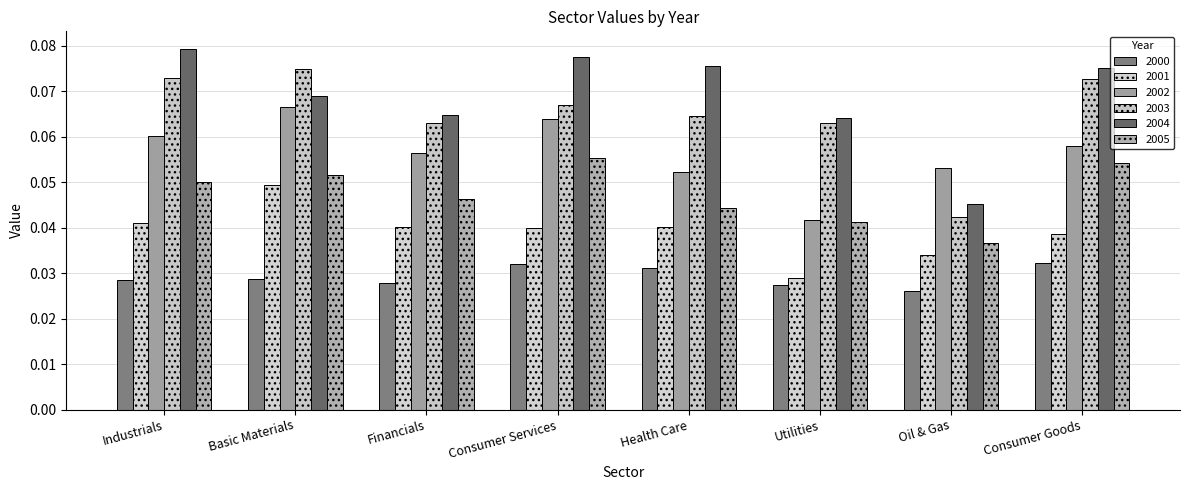

What is the maximum value shown in the chart?

0.1